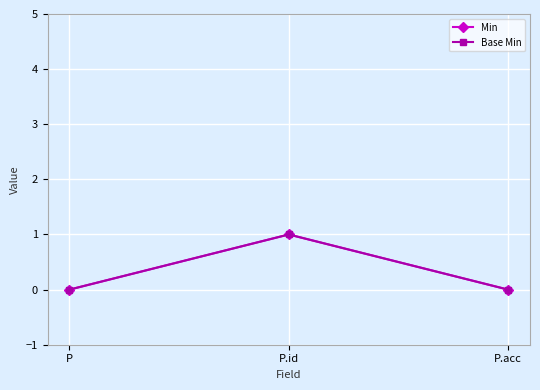

Is this an area chart (filled region under the line)?

No